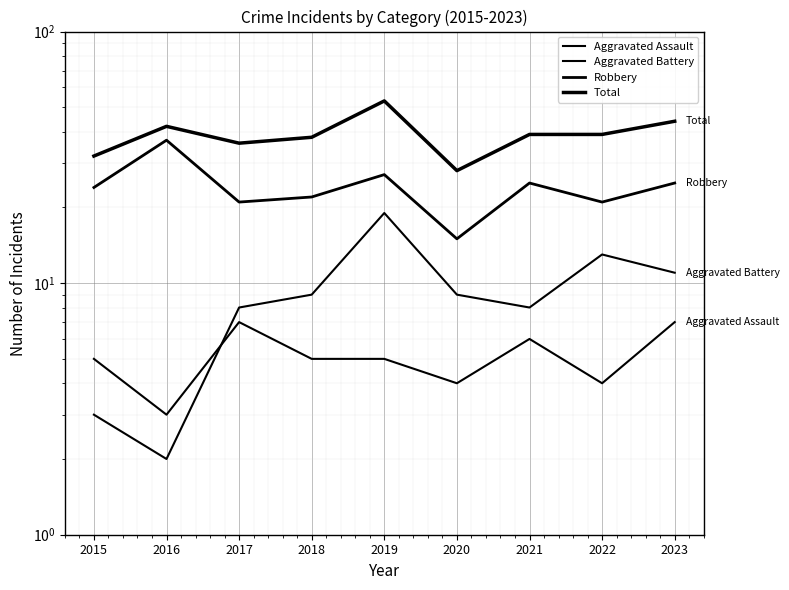

What is the spread (max minus min) of values at 2020?

24